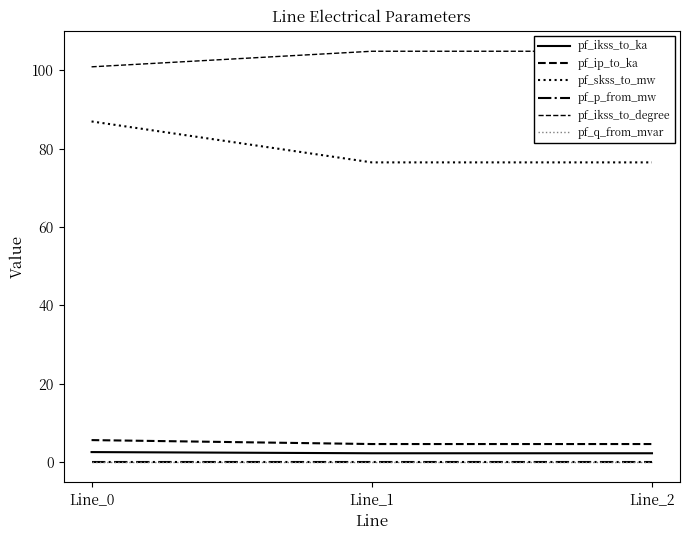

True or false: pf_ip_to_ka has a value of 5.6 at Line_0.

True